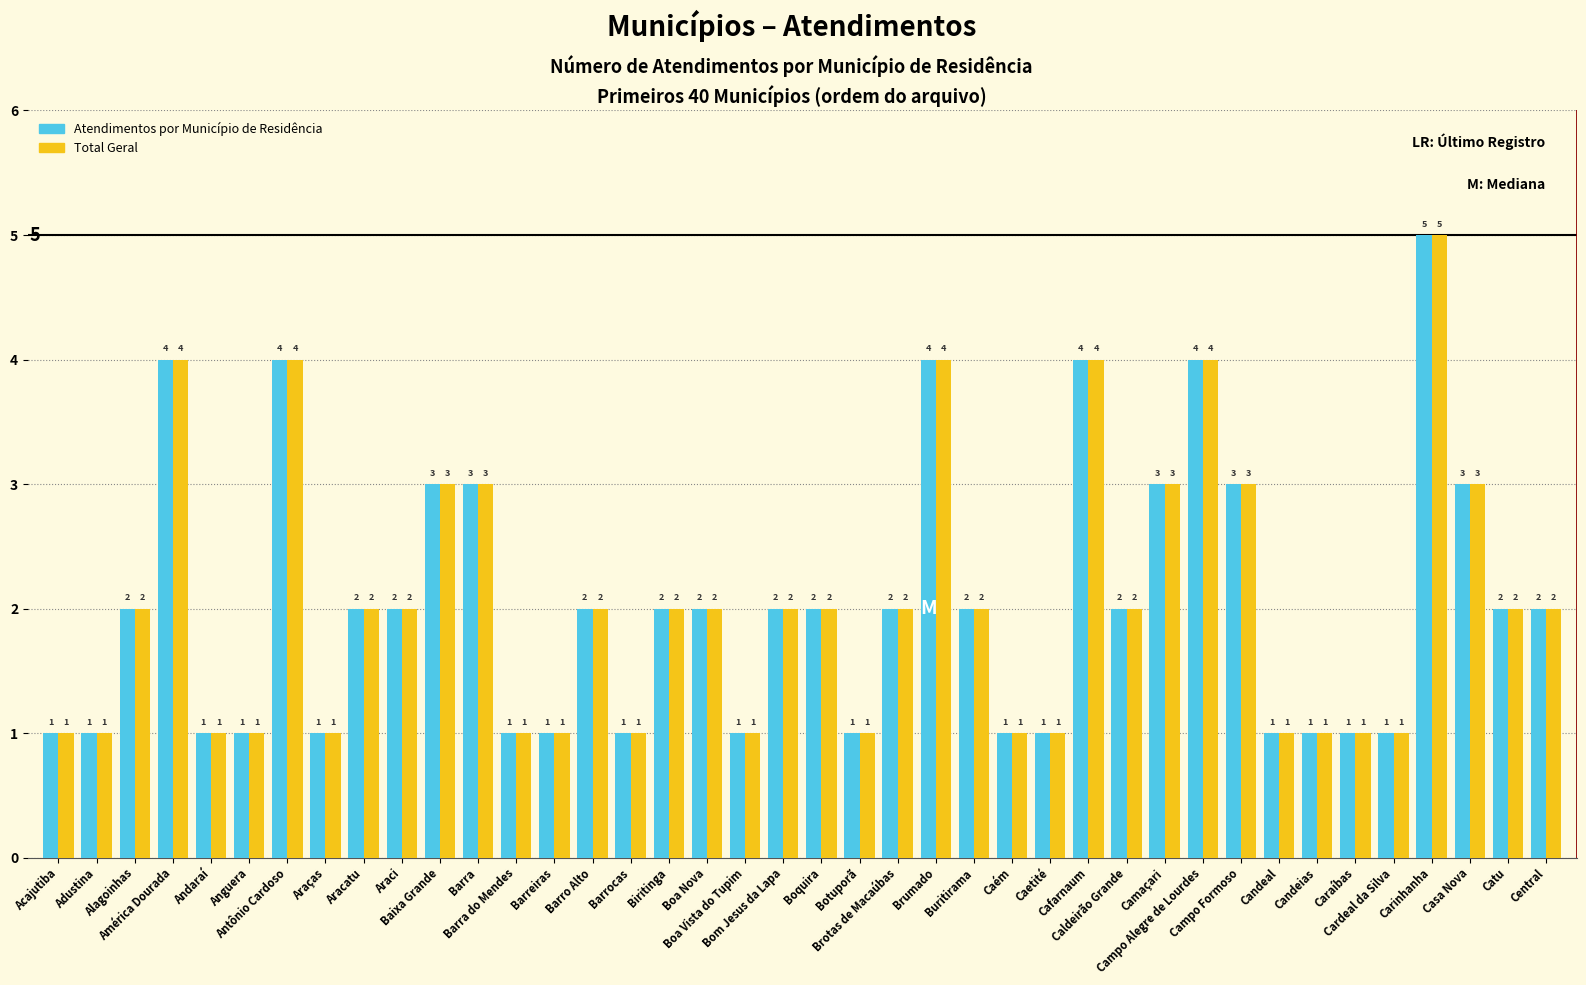

Are the bars horizontal?

No